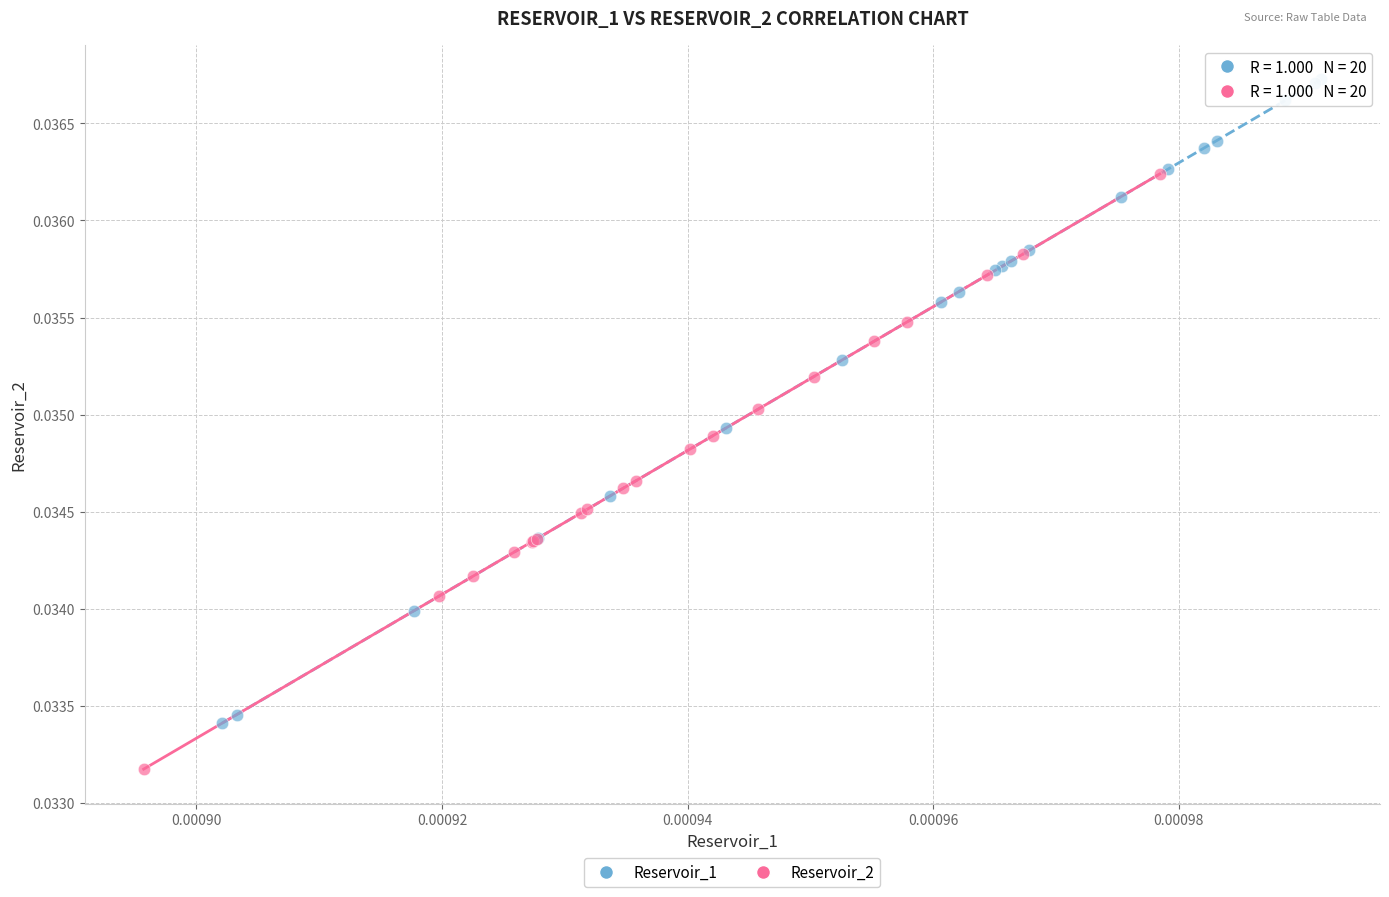

Which series contains the highest Y value?

Reservoir_1